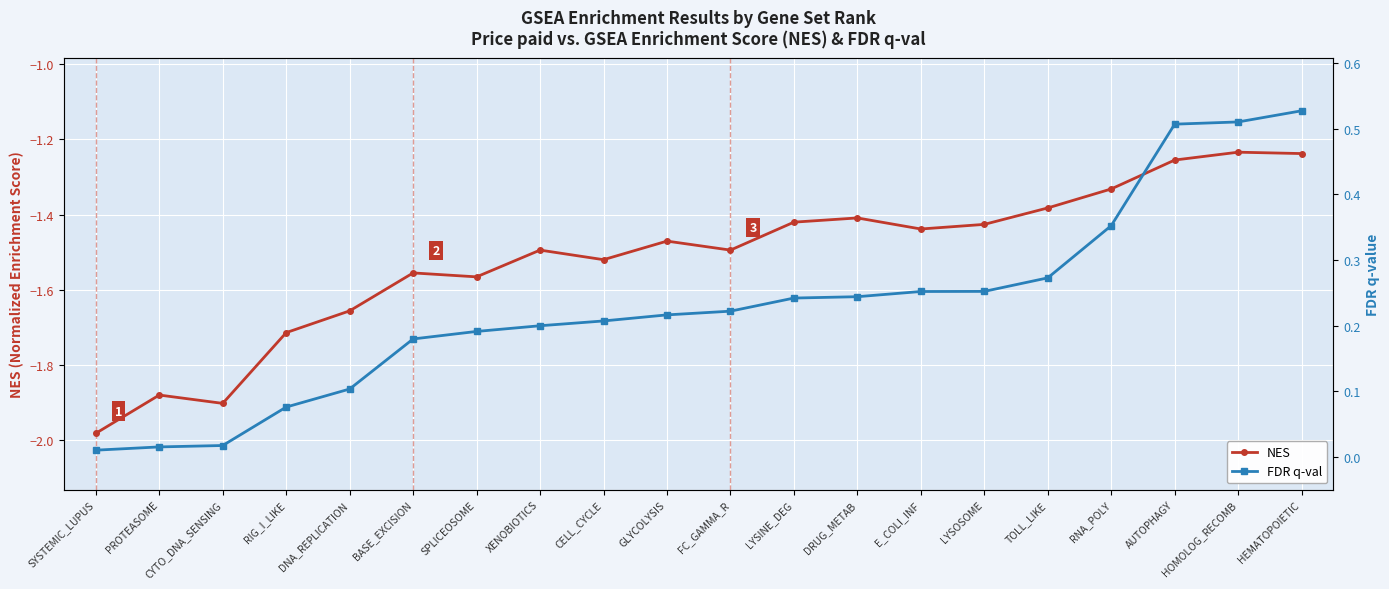

True or false: FDR q-val and NES intersect in this chart.

False